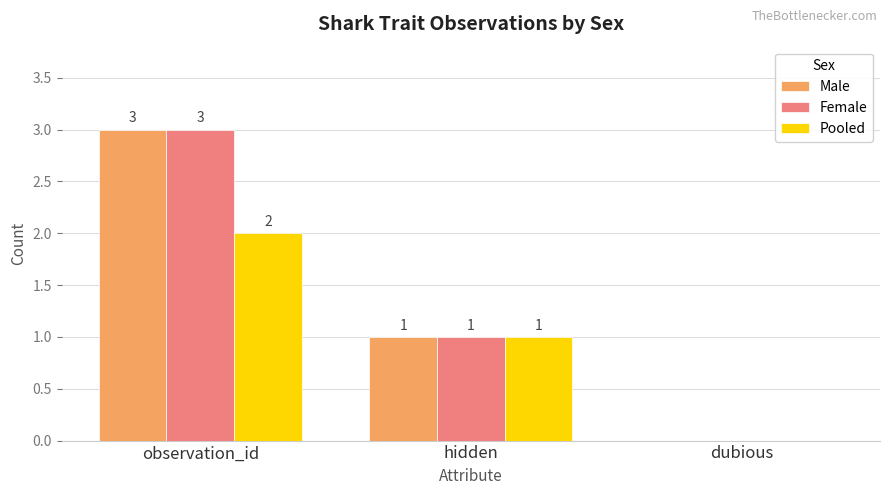

What is the sum of all Female values?

4